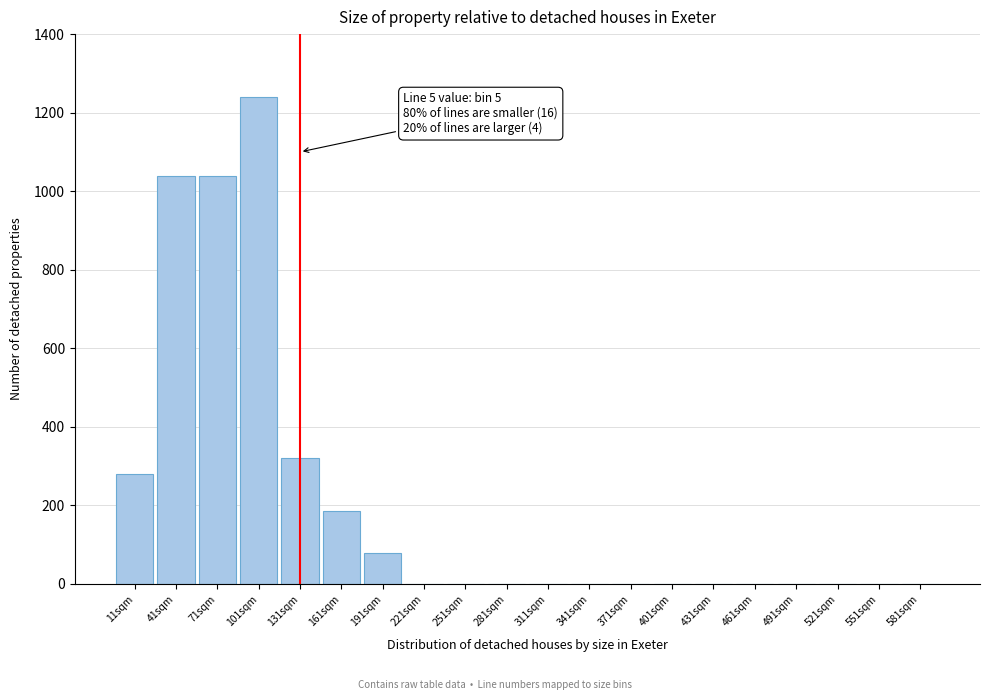

Reading left to right, what are all the values shown in this chart?

11sqm=280	41sqm=1040	71sqm=1040	101sqm=1240	131sqm=320	161sqm=185	191sqm=80	221sqm=0	251sqm=0	281sqm=0	311sqm=0	341sqm=0	371sqm=0	401sqm=0	431sqm=0	461sqm=0	491sqm=0	521sqm=0	551sqm=0	581sqm=0